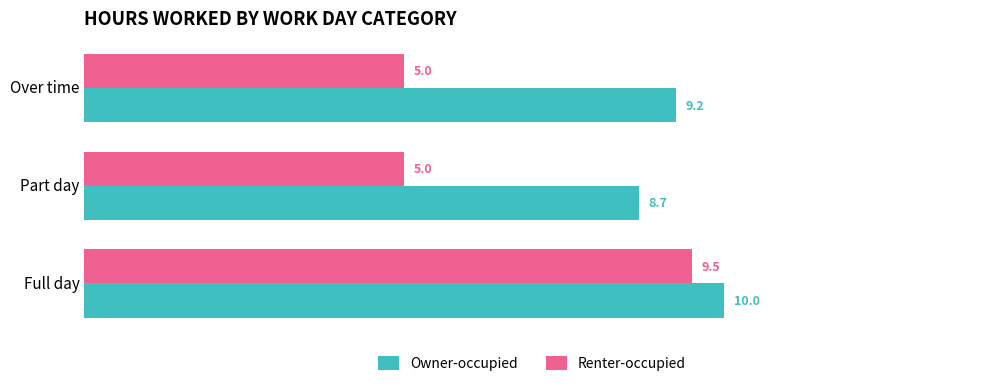

At how many categories does at least one series exceed 5?

3